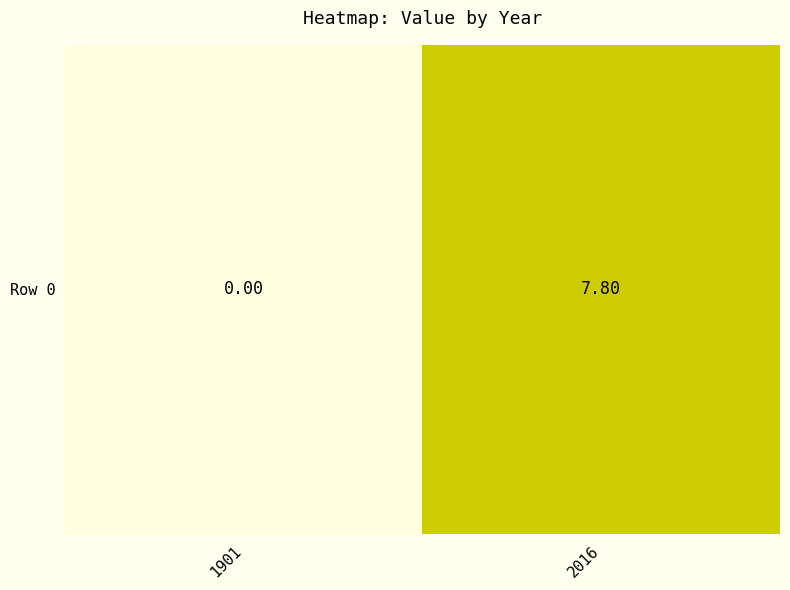

At which label is the value closest to 3?

1901